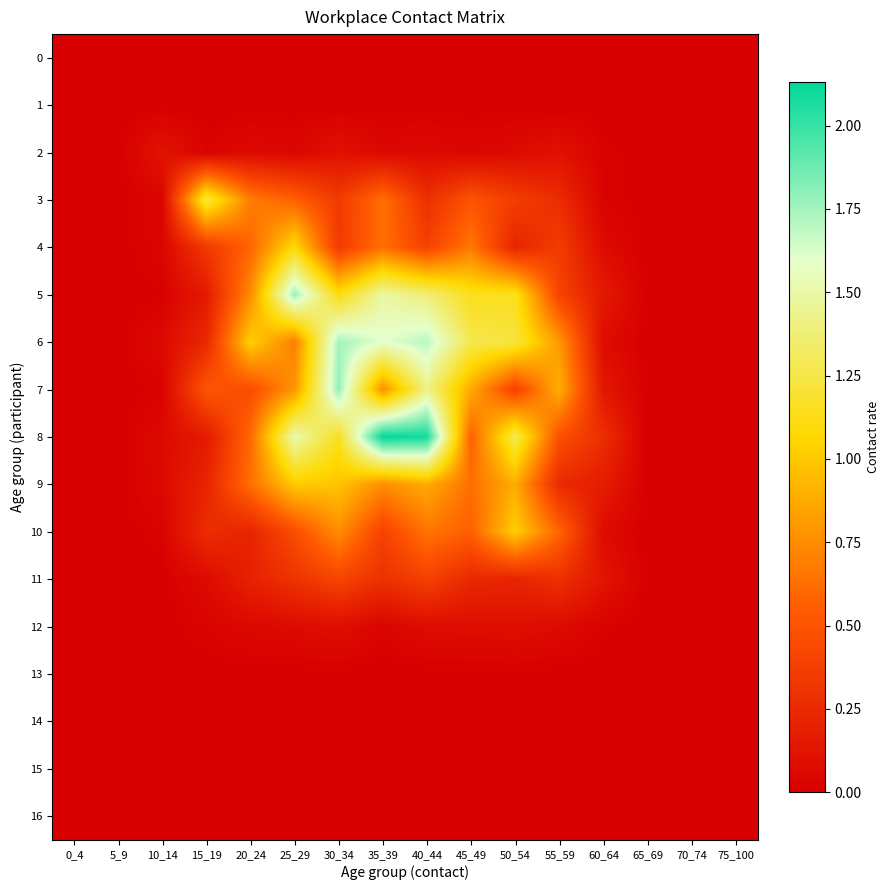

What is the spread (max minus min) of values at 30_34?

1.8